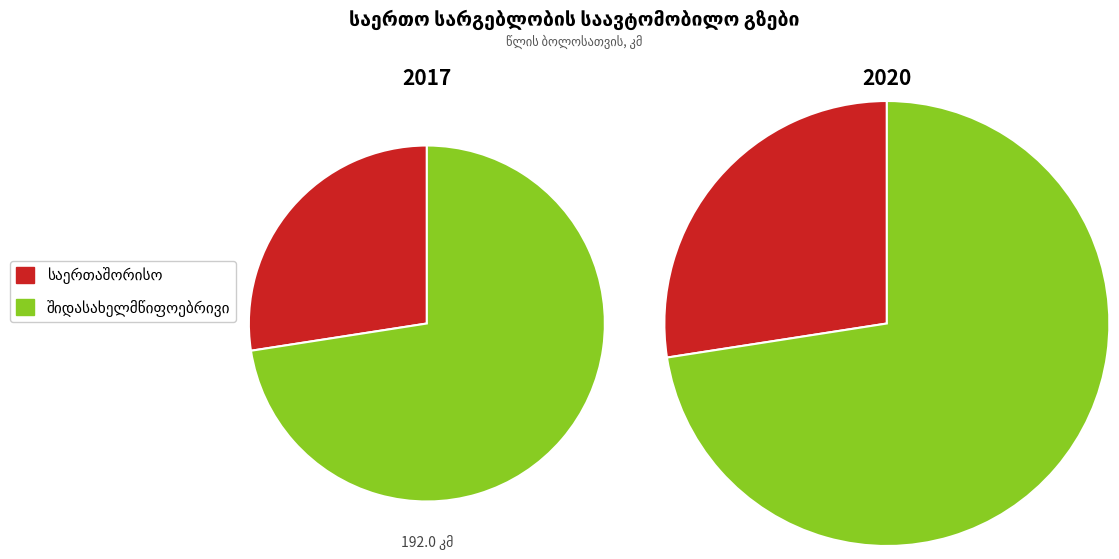

How many segments does this pie chart have?

4